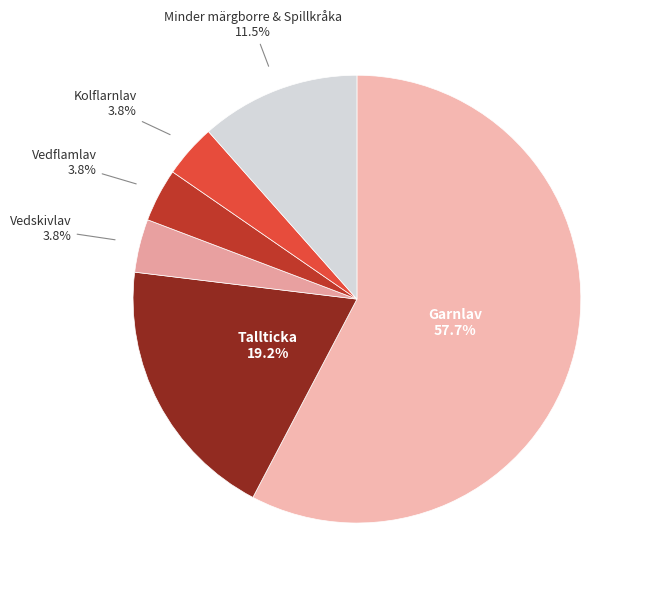

Count the number of slices in the pie.

6